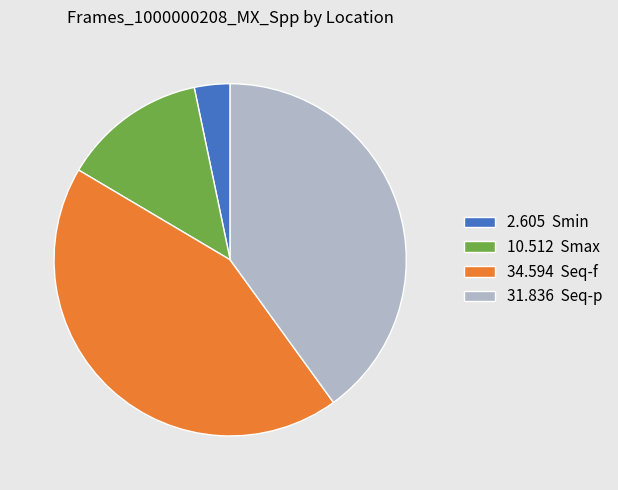

The 34.594 Seq-f slice represents 30% of the pie. True or false?

False